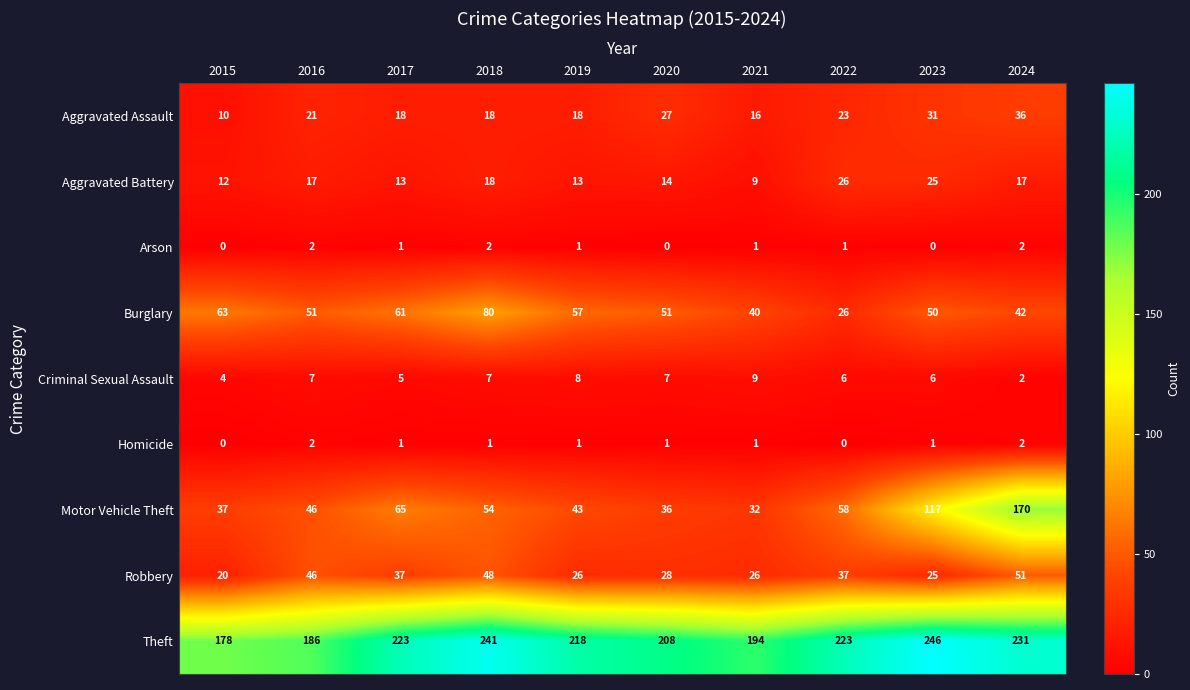

Is the value of Arson at 2019 greater than the value of Burglary at 2021?

No